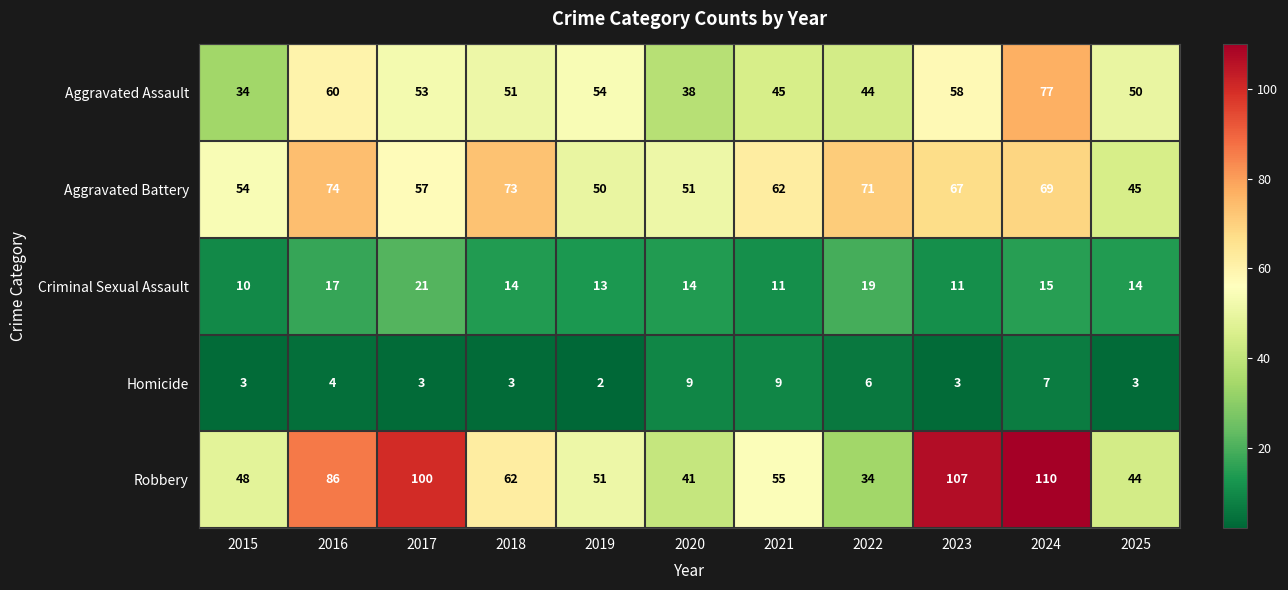

Count the Homicide values in the range 3 to 7.

8